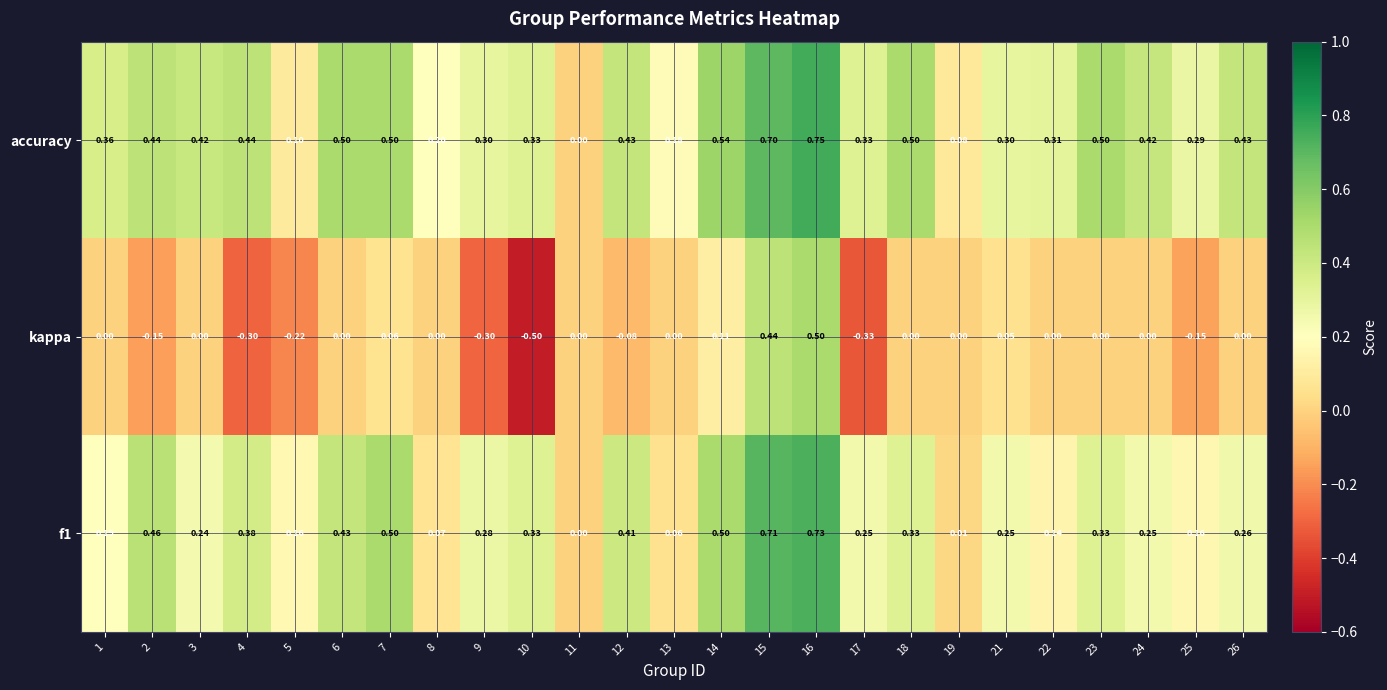

Which series has the largest range (max minus min)?

kappa